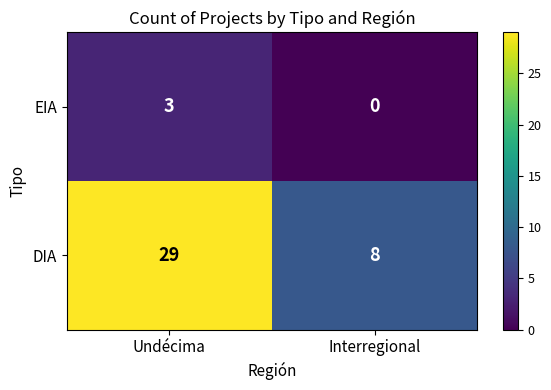

How many data points does each series have?

2